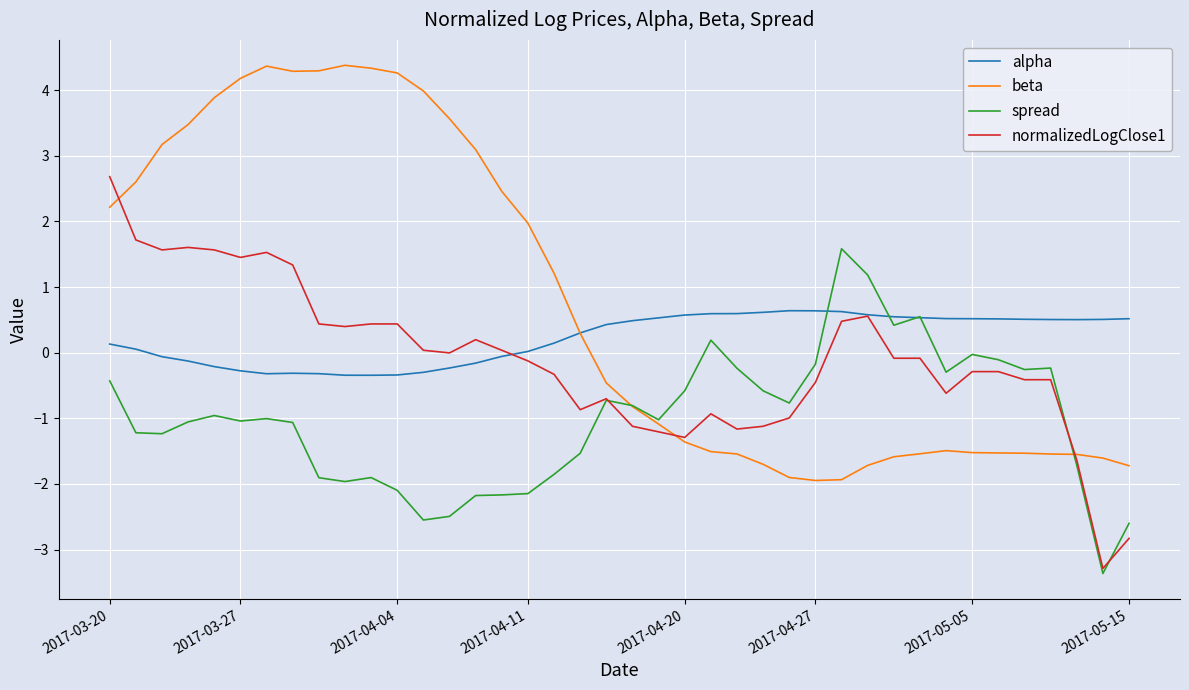

After their last crossing, which series has the higher values: normalizedLogClose1 or beta?

beta